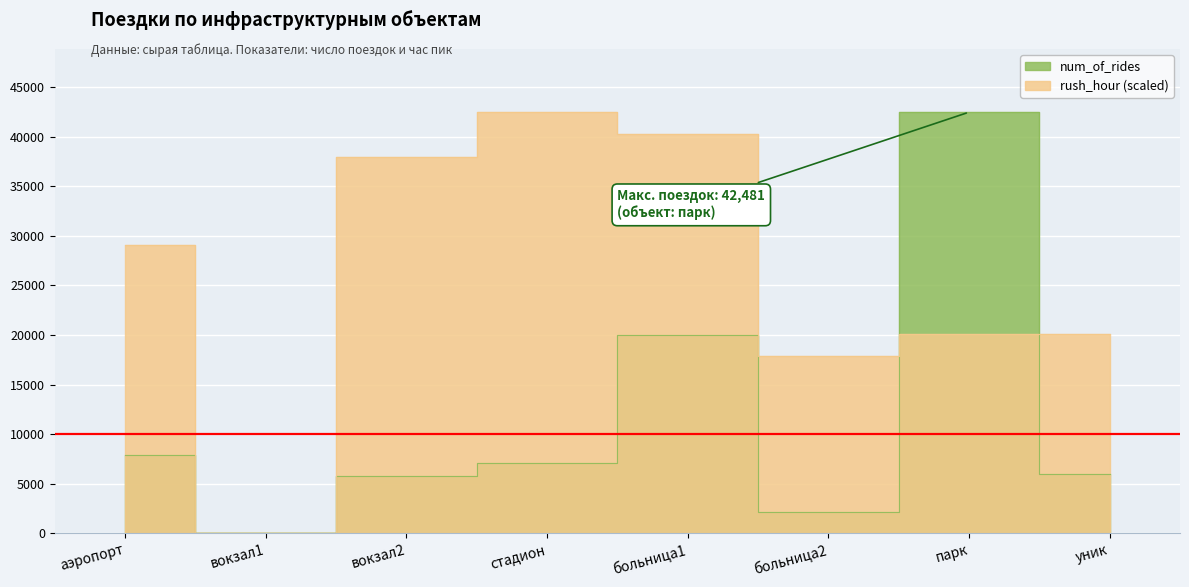

Rank the categories by rush_hour value from lowest to highest.

вокзал1, больница2, парк, уник, аэропорт, вокзал2, больница1, стадион